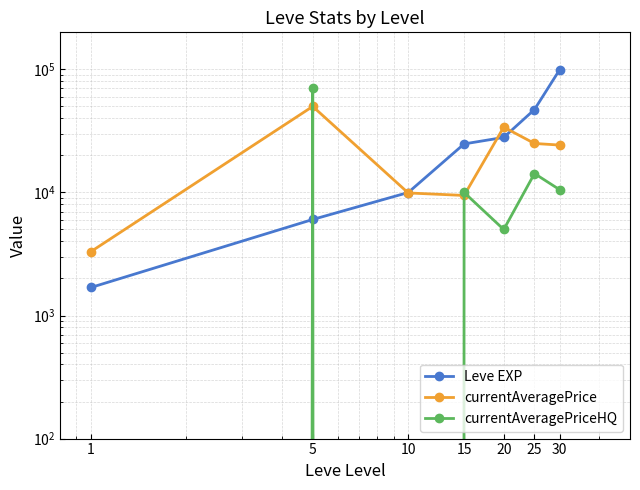

Which series changed the most between 10 and 15?

Leve EXP